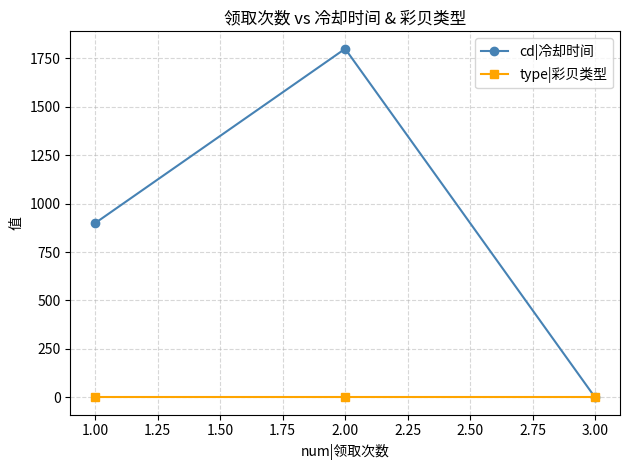

Which series has the widest spread of values?

cd|冷却时间